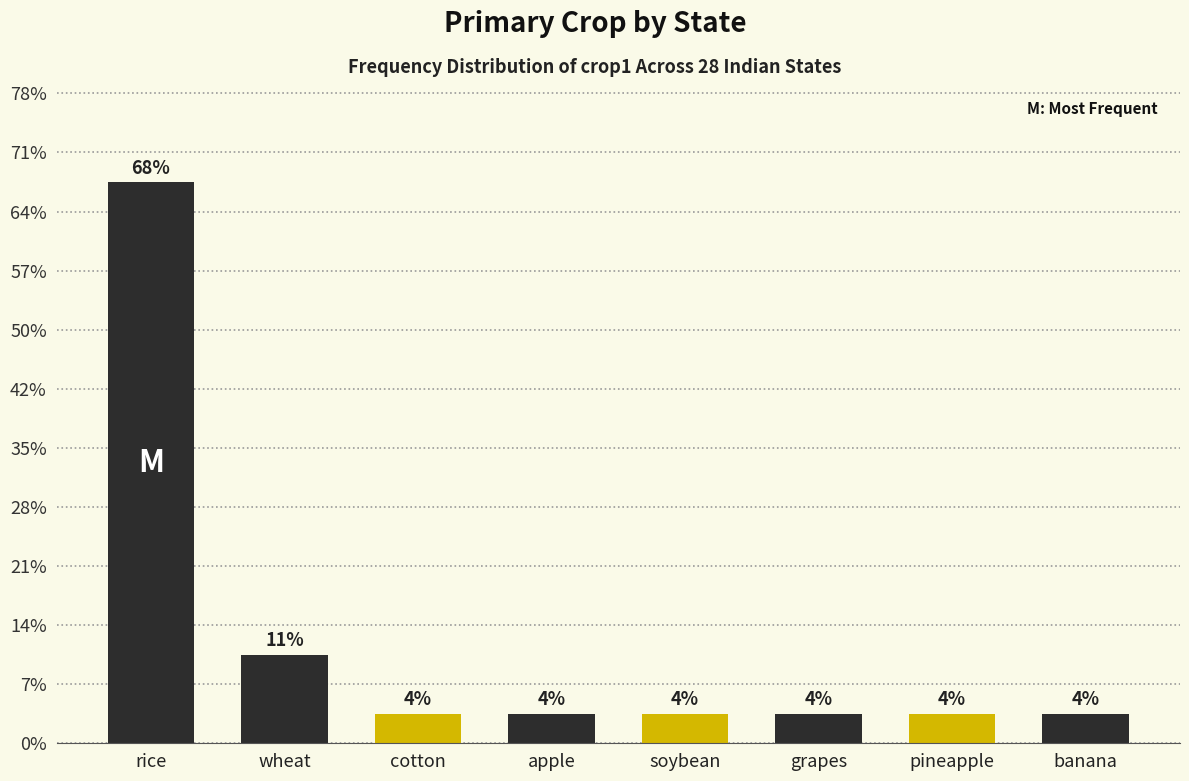

The chart shows a value of 1 at pineapple. True or false?

False